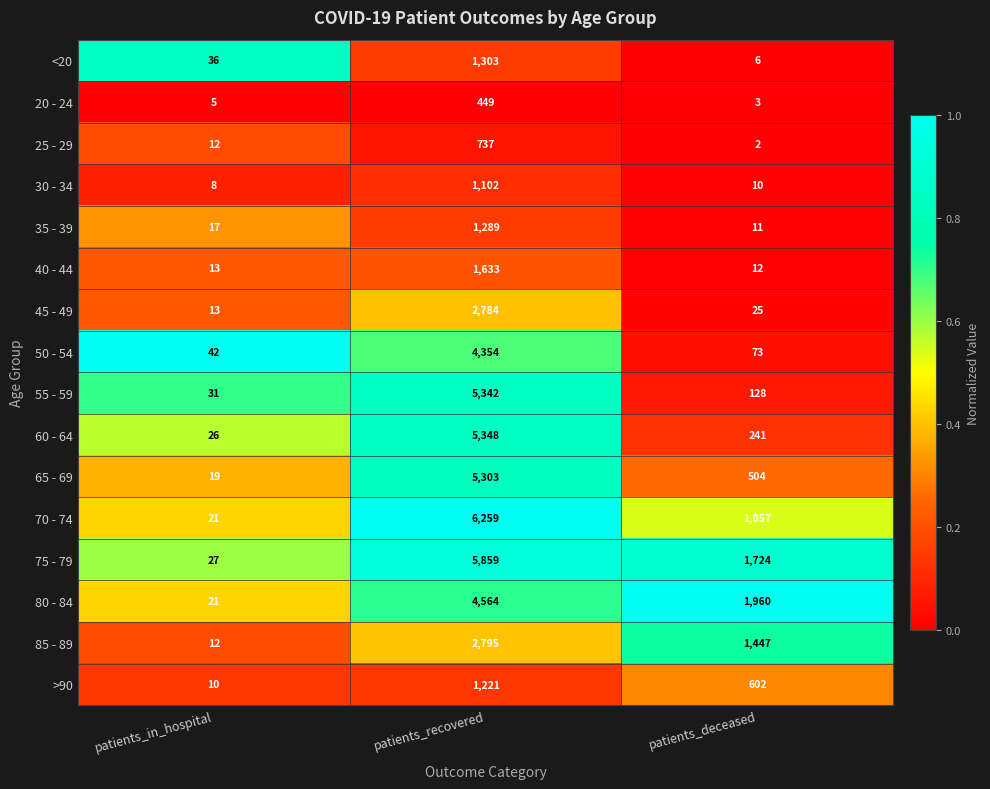

What is the average value of the 35 - 39 series?

439